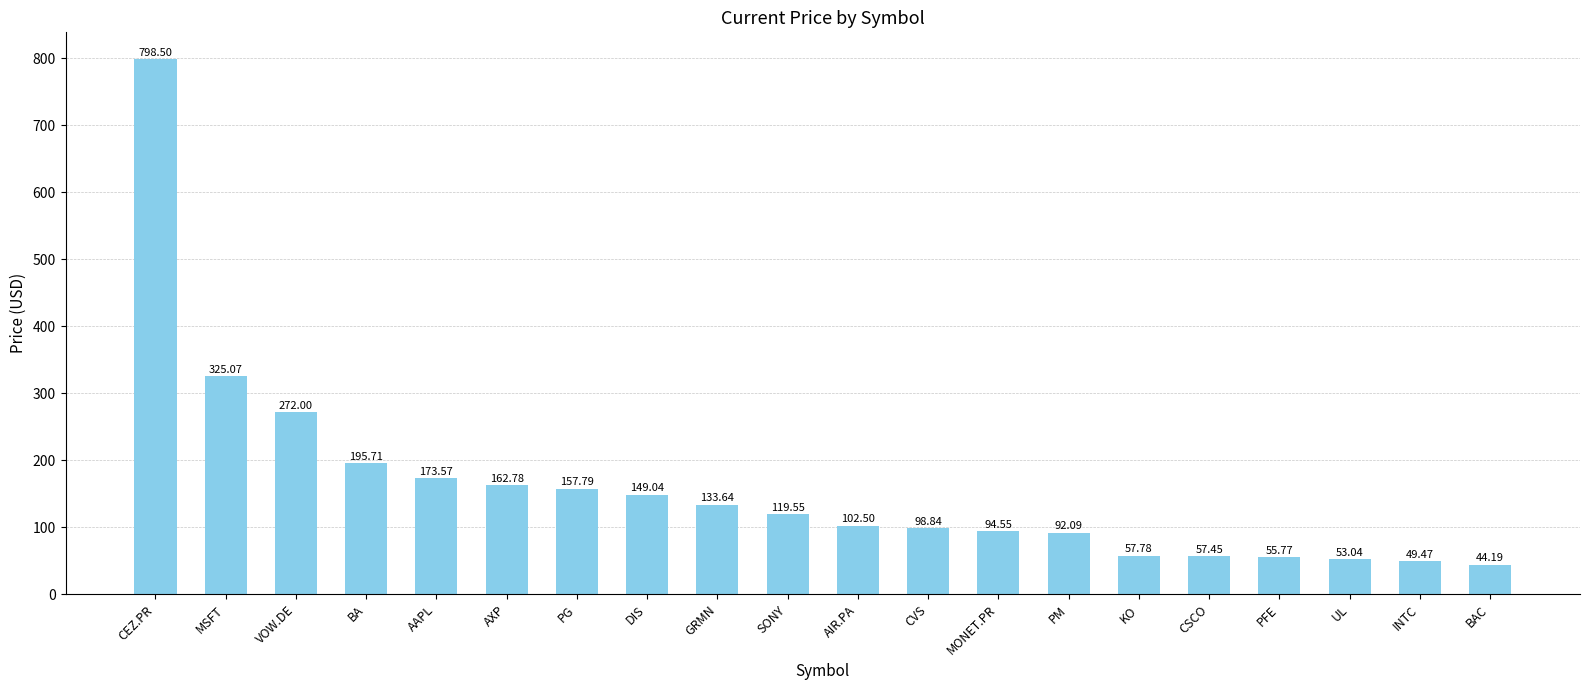

What is the maximum value shown in the chart?

798.5